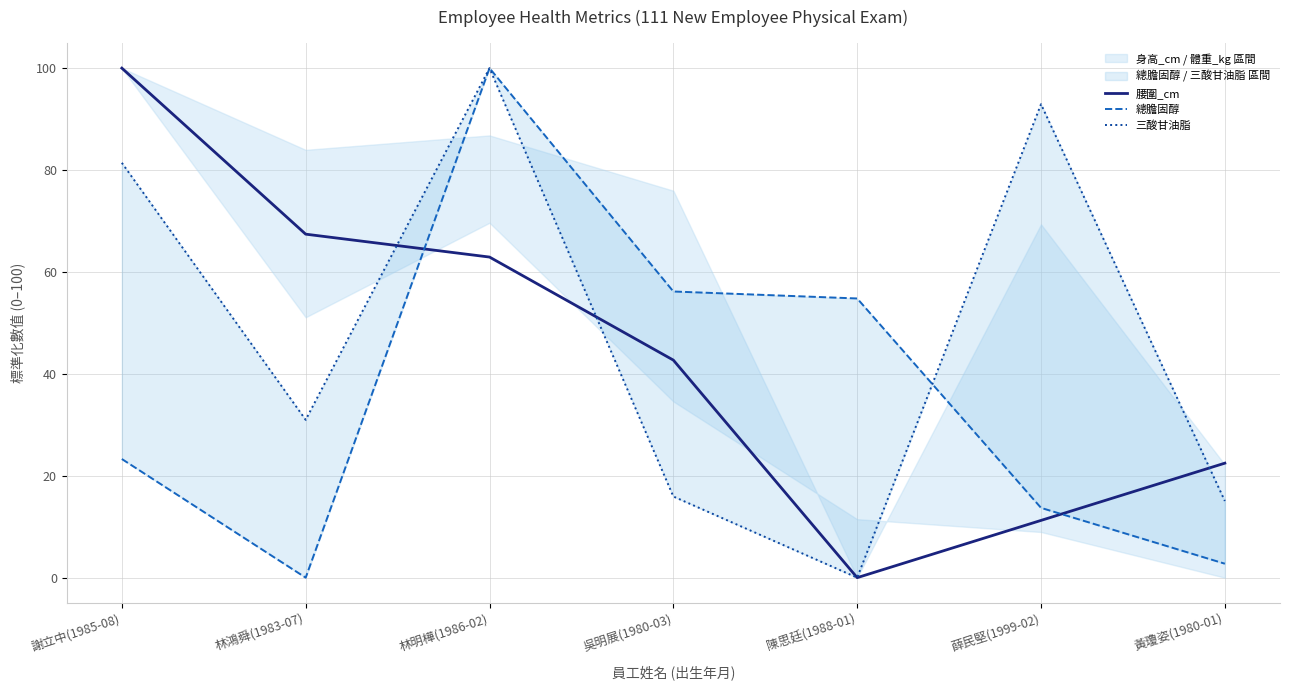

Is the value of 總膽固醇 at 林鴻舜(1983-07) greater than the value of 三酸甘油脂 at 林鴻舜(1983-07)?

No